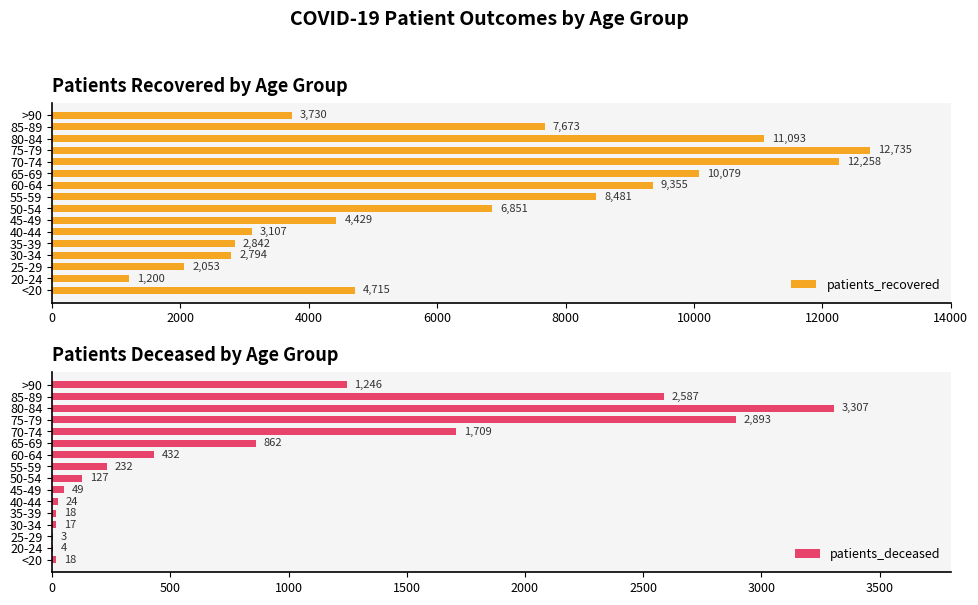

Rank the categories by patients_recovered value from highest to lowest.

75-79, 70-74, 80-84, 65-69, 60-64, 55-59, 85-89, 50-54, <20, 45-49, >90, 40-44, 35-39, 30-34, 25-29, 20-24